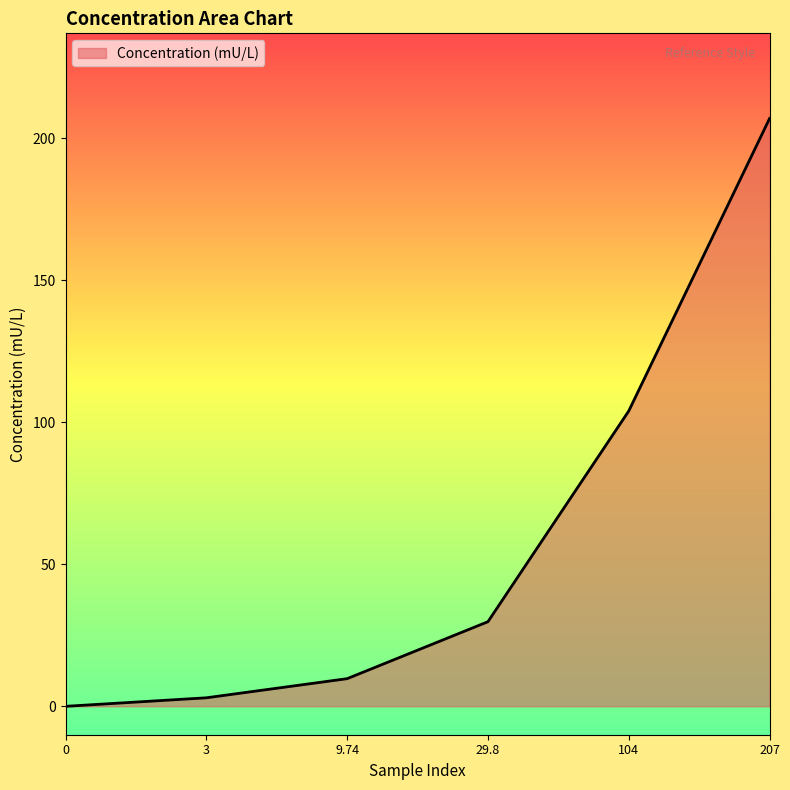

What is the ratio of the value at 104 to the value at 29.8?

3.5